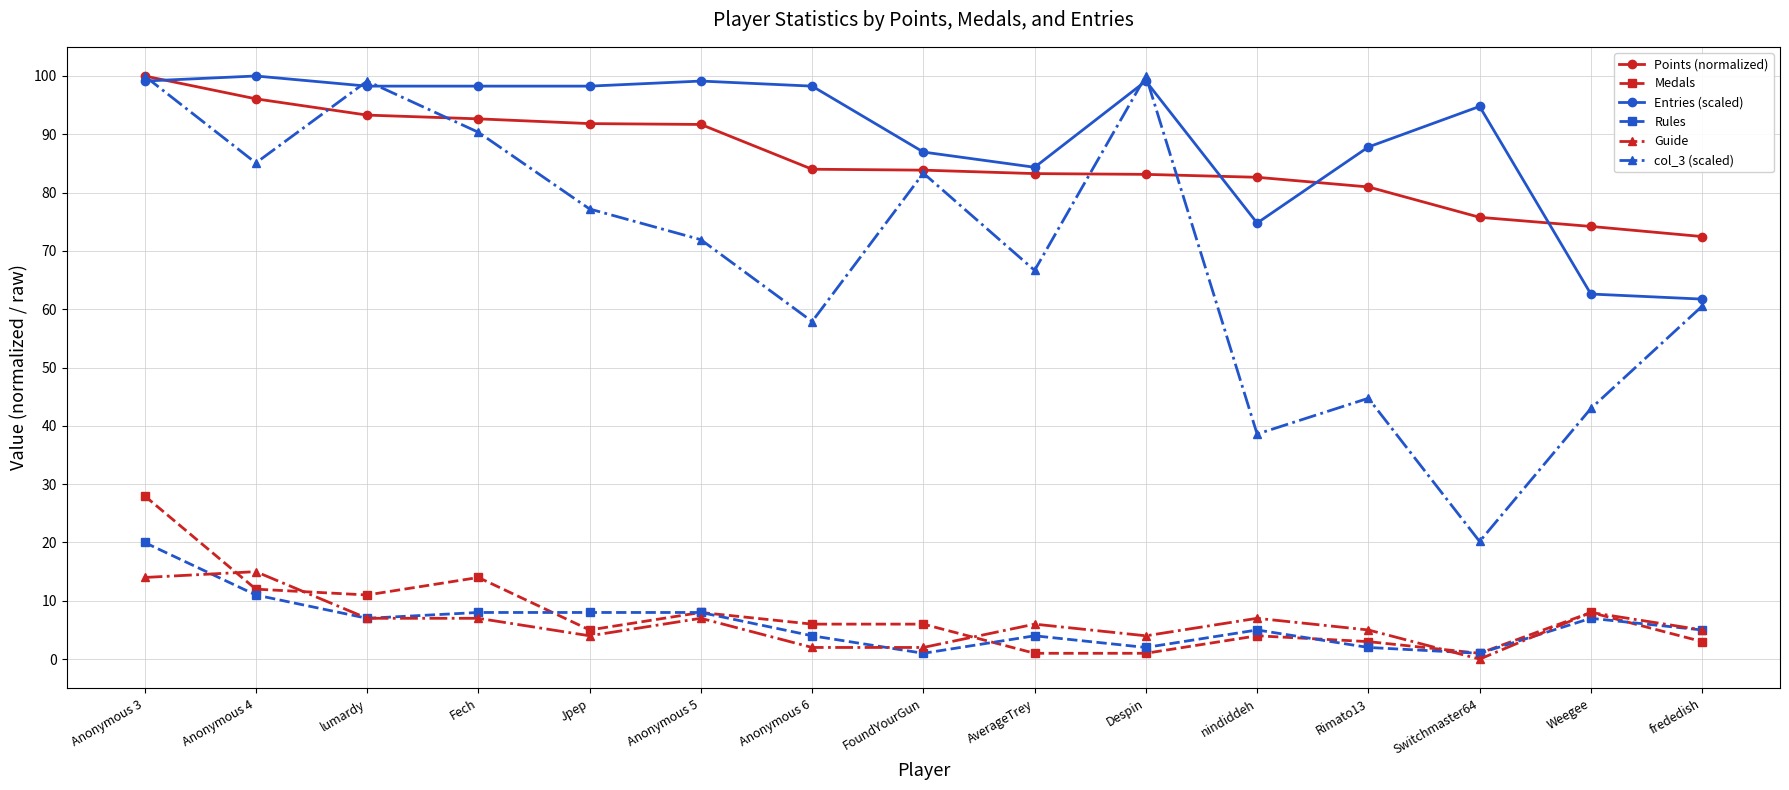

In col_3 (scaled), how many points are lower than both neighbors (excluding endpoints)?

5